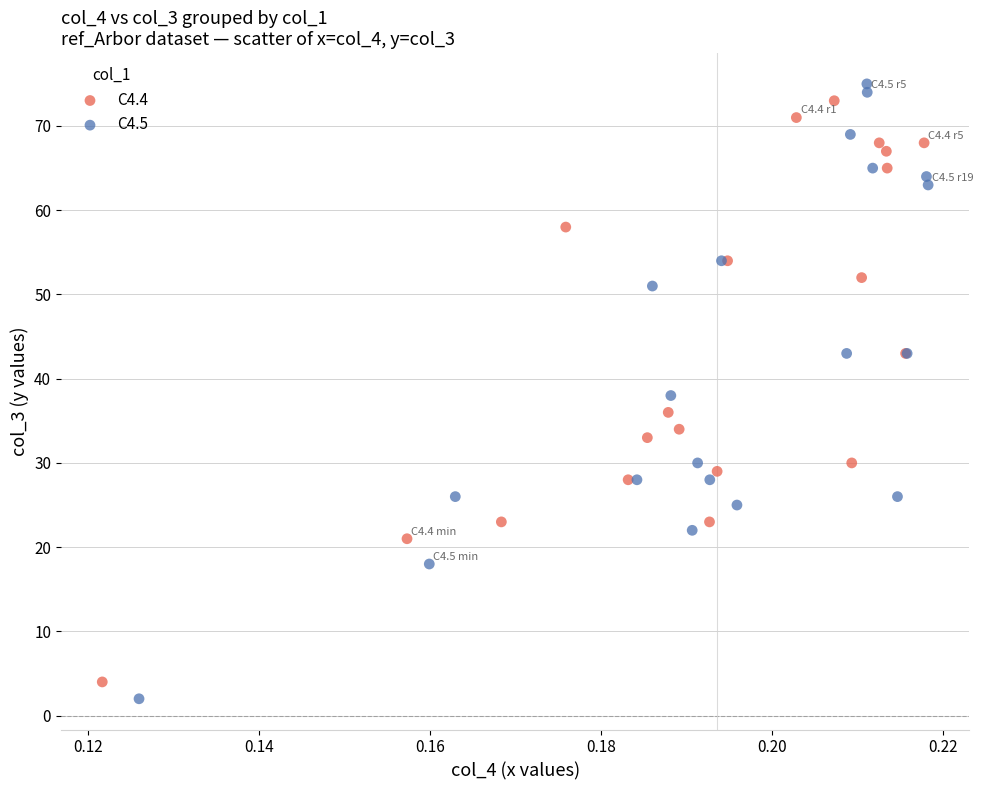

Which series has the widest spread of Y values?

C4.5